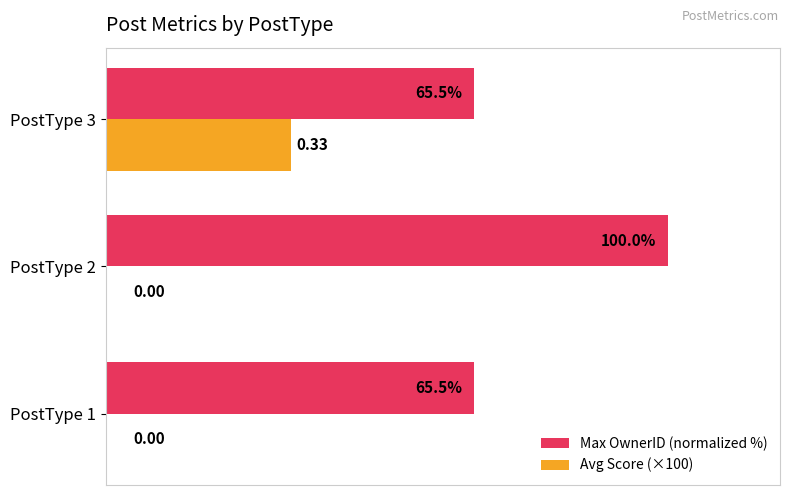

Which series has the largest total across all categories?

Max OwnerID (normalized %)